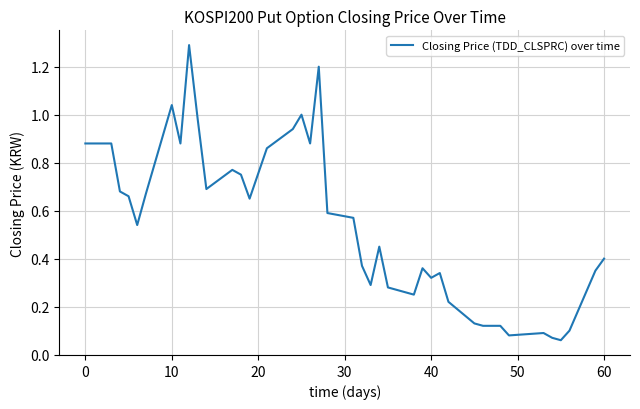

What is the maximum value shown in the chart?

1.3